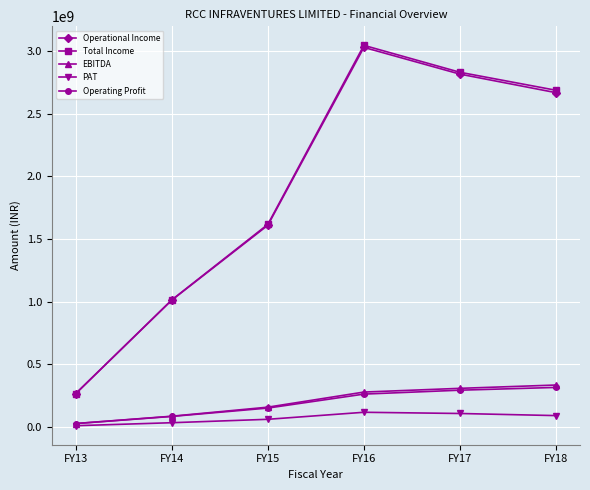

What is the value of the PAT point at the 4th from the left?

116308957